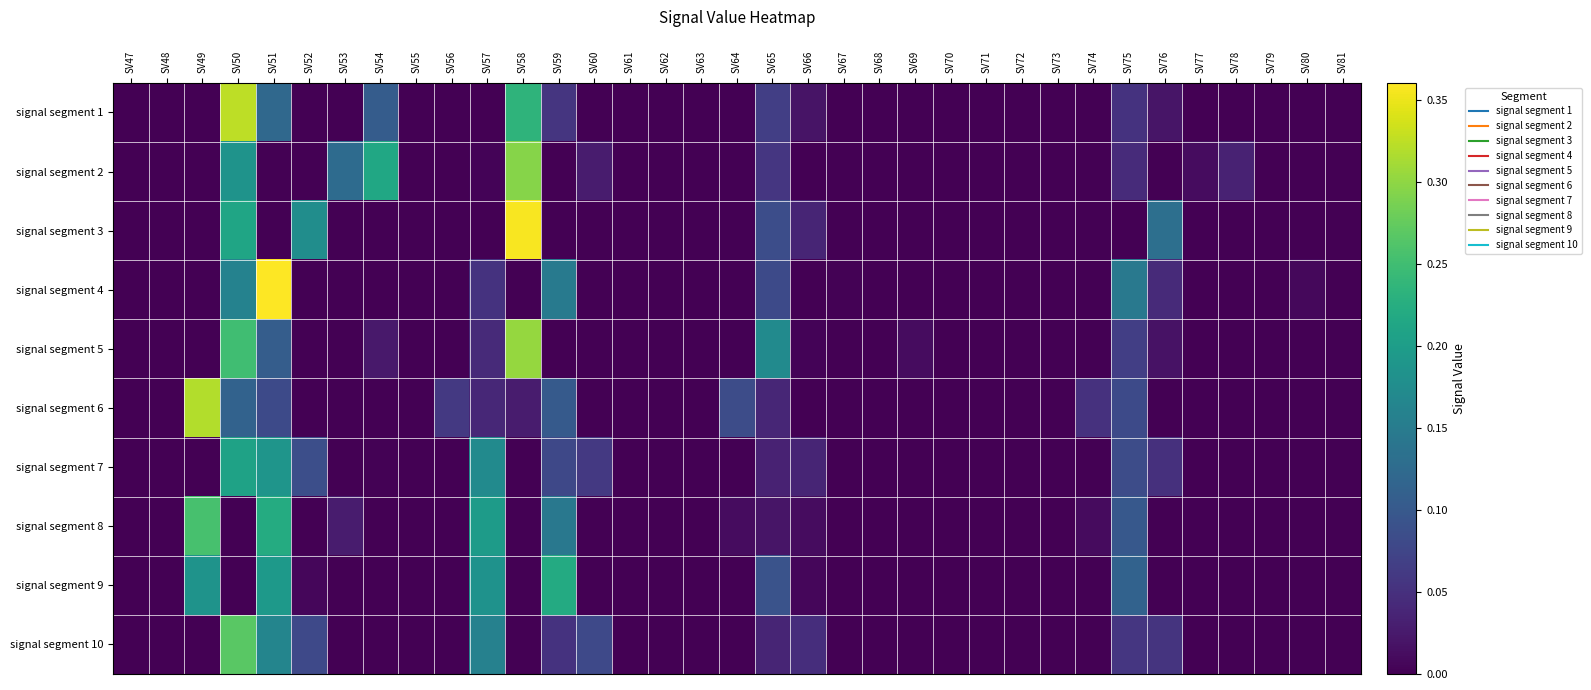

What is the total value across all series at SV76?

0.3